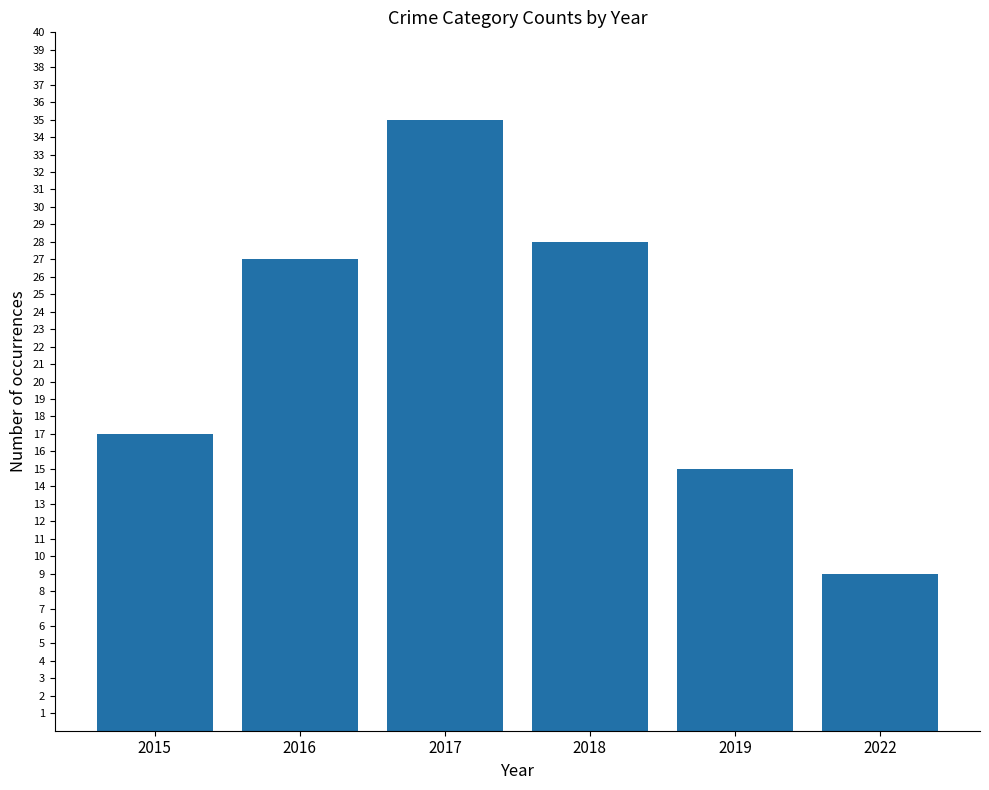

How many values are below 27?

3